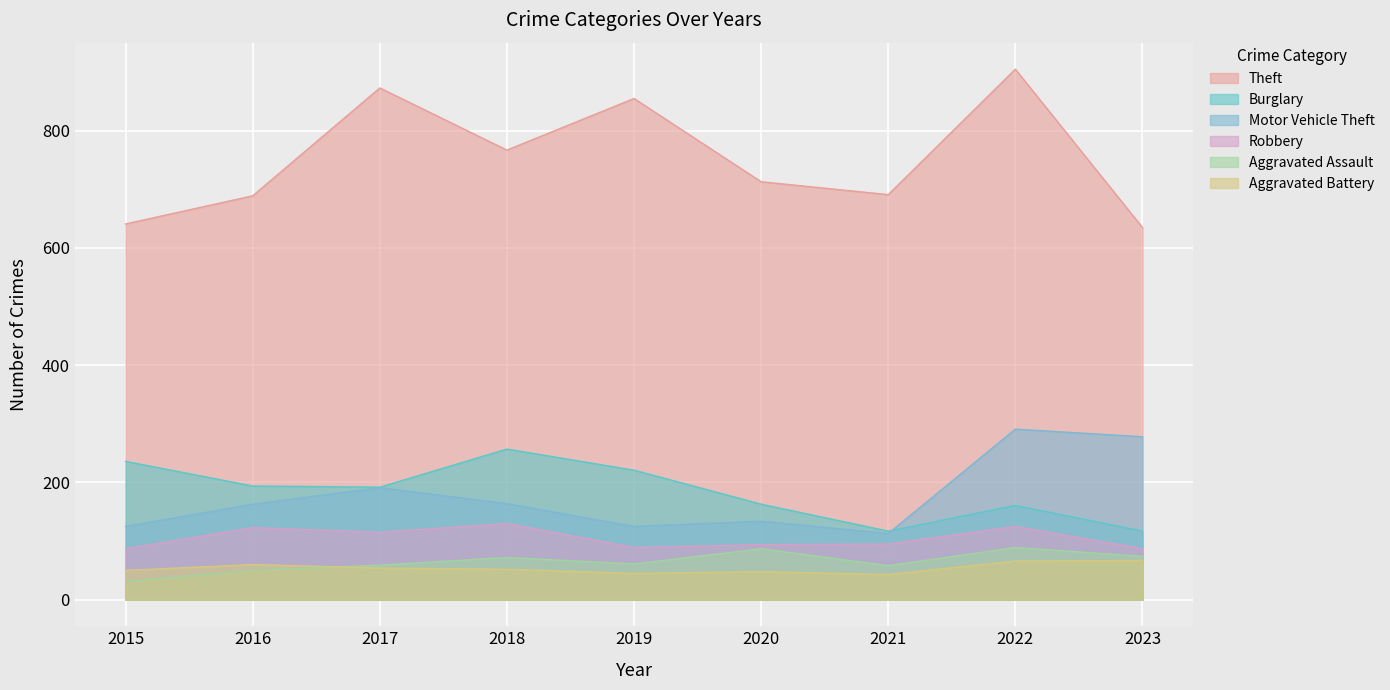

At 2017, list the series in order from largest to smallest.

Theft, Burglary, Motor Vehicle Theft, Robbery, Aggravated Assault, Aggravated Battery